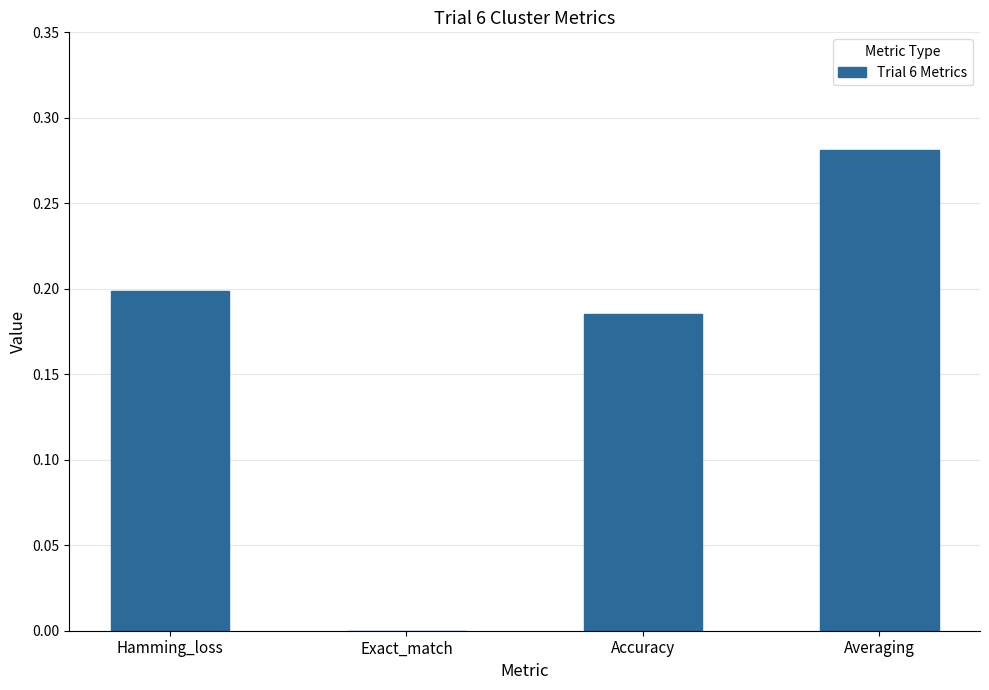

Is it true that the value at Exact_match is 0.0?

True